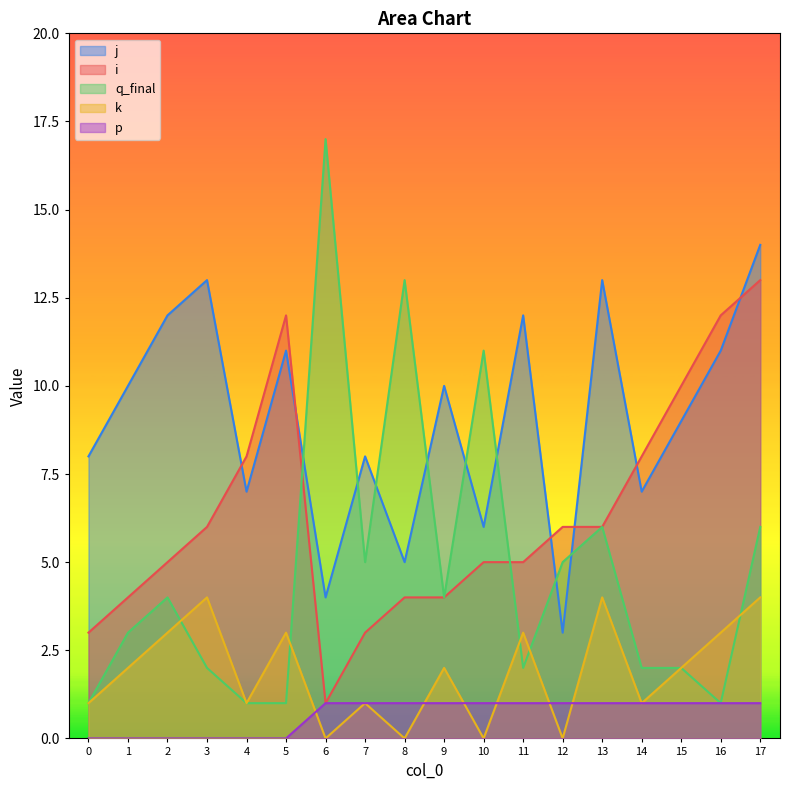

Which label corresponds to the smallest value in the chart?

6